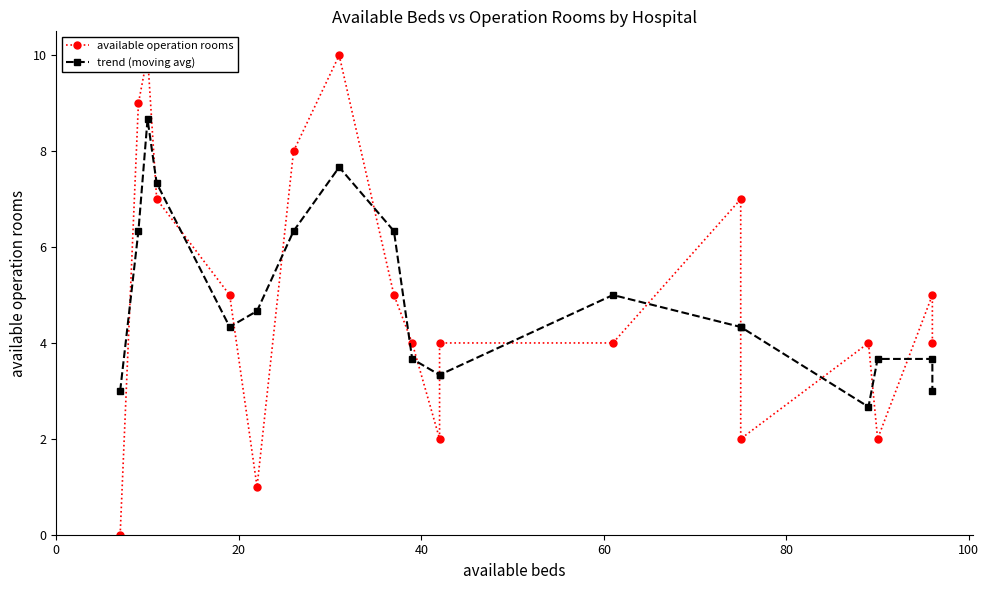

What is the value of the trend (moving avg) point at the 16th from the left?

2.7